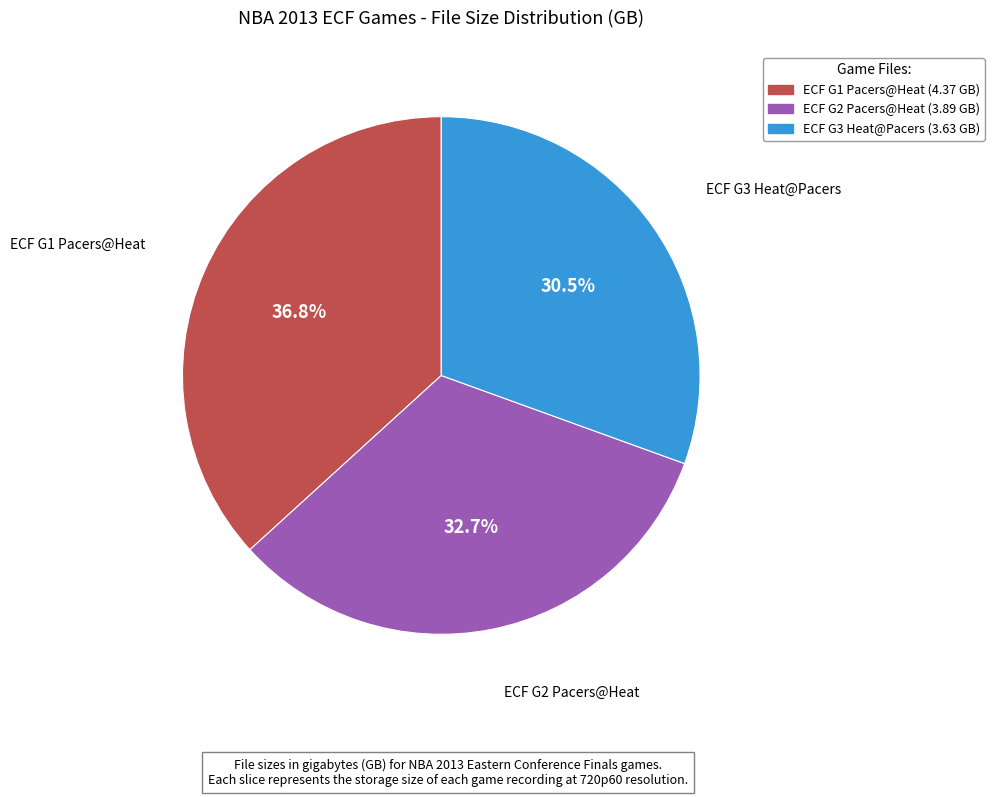

How many segments does this pie chart have?

3